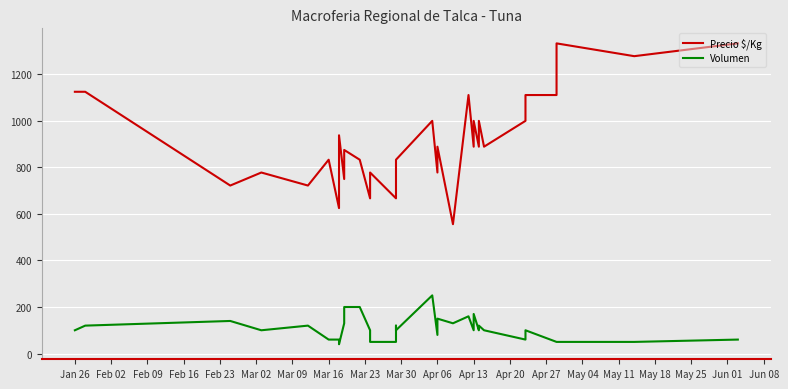

In Precio $/Kg, how many points are higher than both neighbors (excluding endpoints)?

11